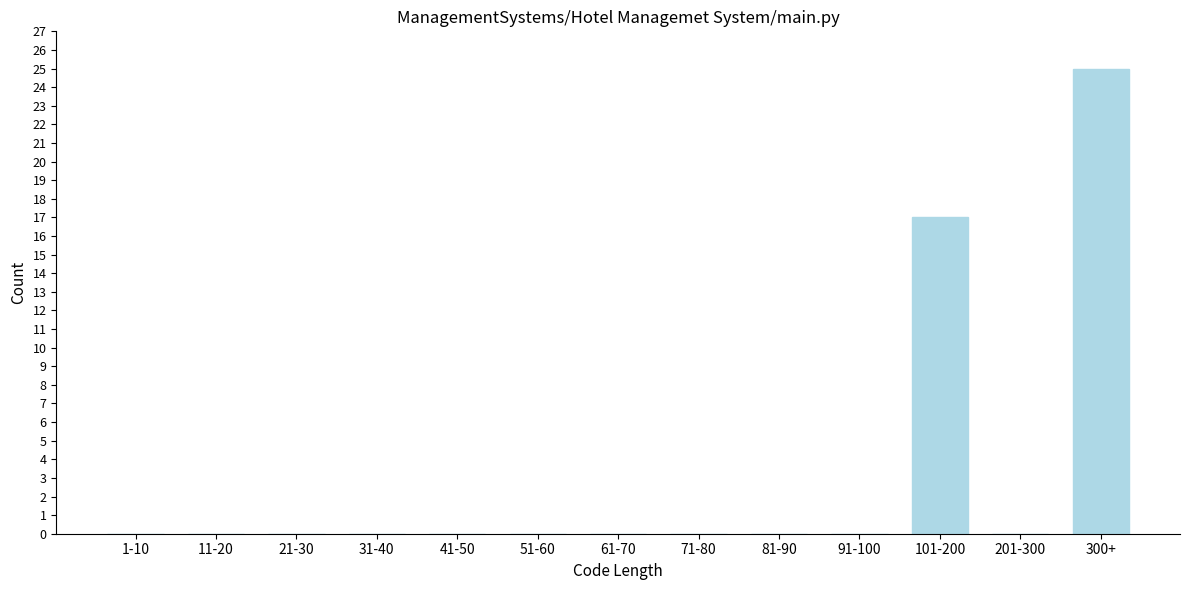

Reading left to right, list all the values displayed in this chart.

1-10=0	11-20=0	21-30=0	31-40=0	41-50=0	51-60=0	61-70=0	71-80=0	81-90=0	91-100=0	101-200=17	201-300=0	300+=25